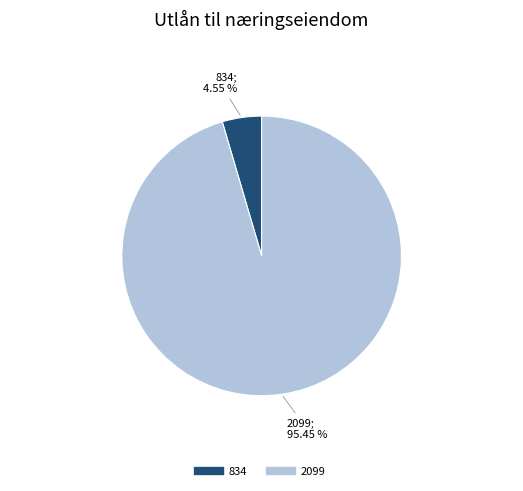

Does any single category account for the majority?

Yes